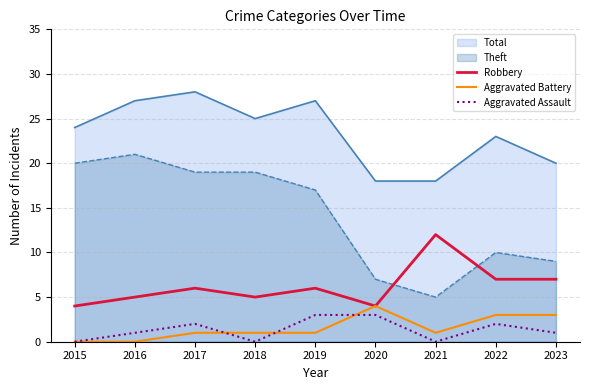

Which series has the largest range (max minus min)?

Theft